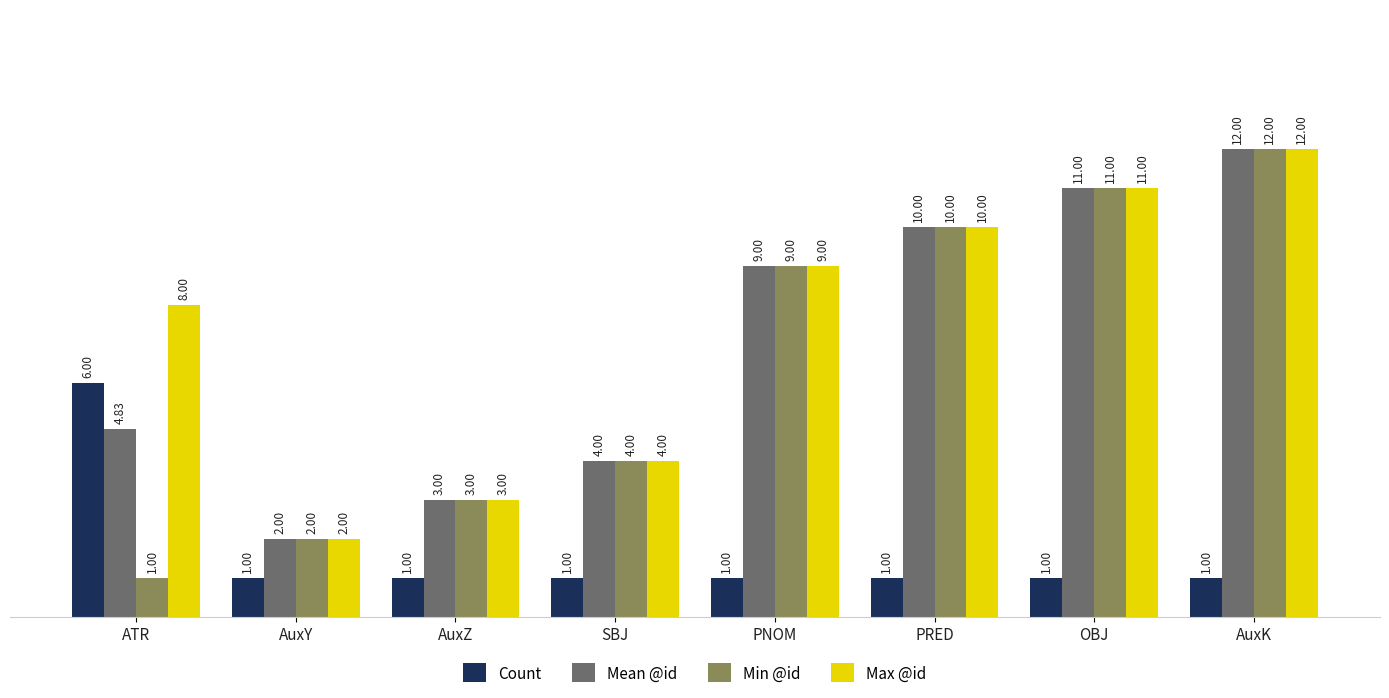

What is the average value of the Count series?

1.6